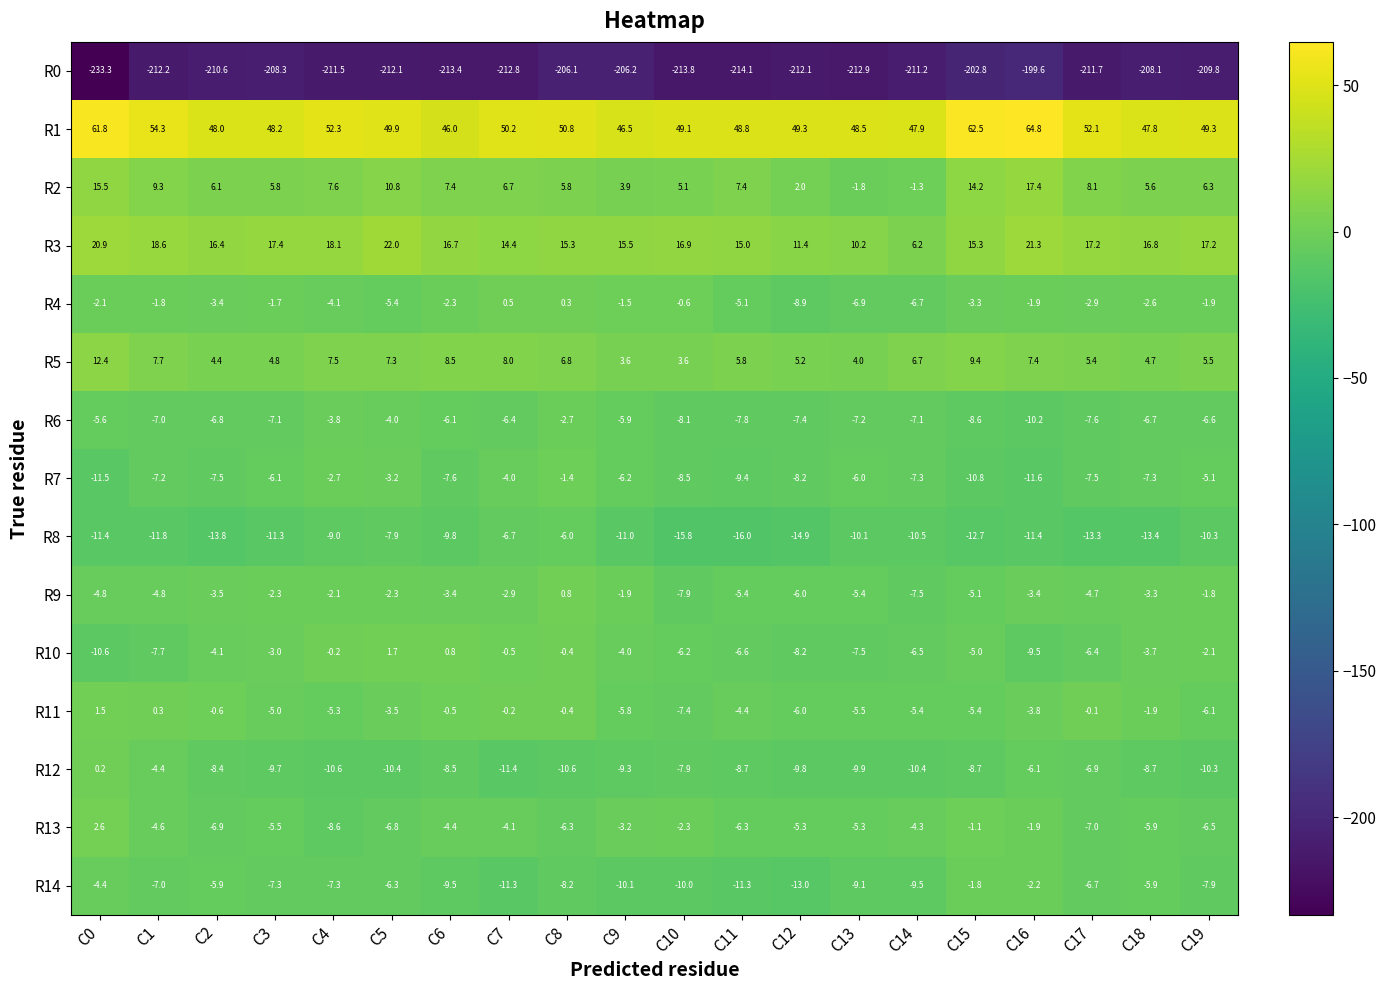

What is the difference between the maximum and minimum values in the R9 series?

8.7